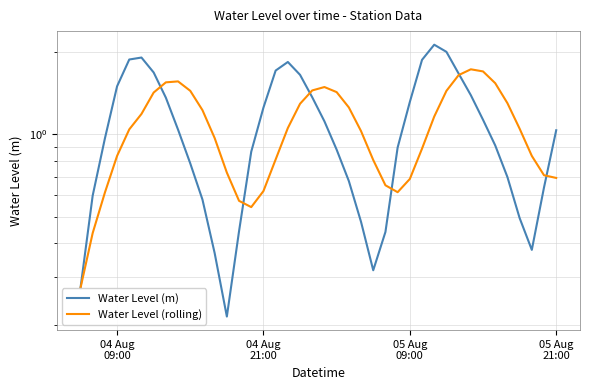

After their last crossing, which series has the higher values: Water Level (m) or Water Level (rolling)?

Water Level (m)